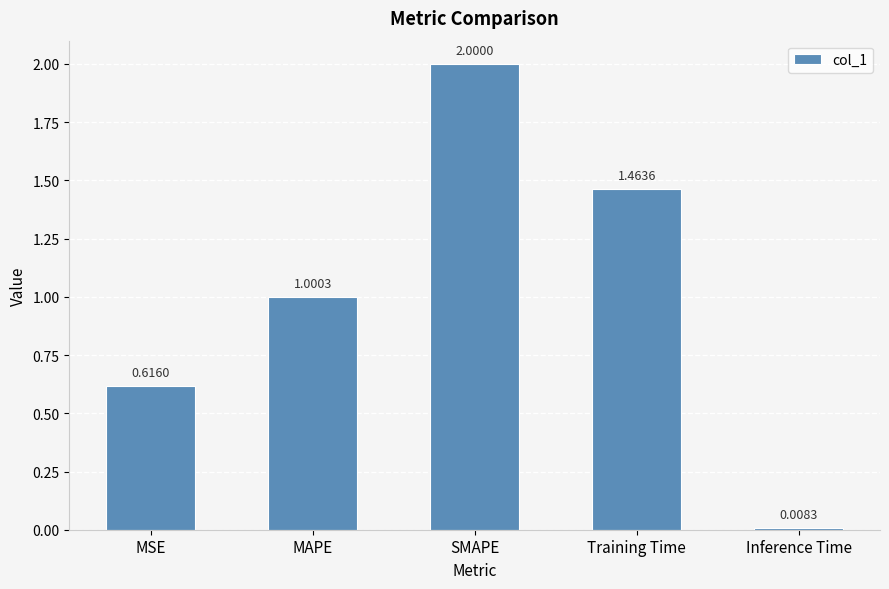

At which label does the data first exceed 1?

MAPE